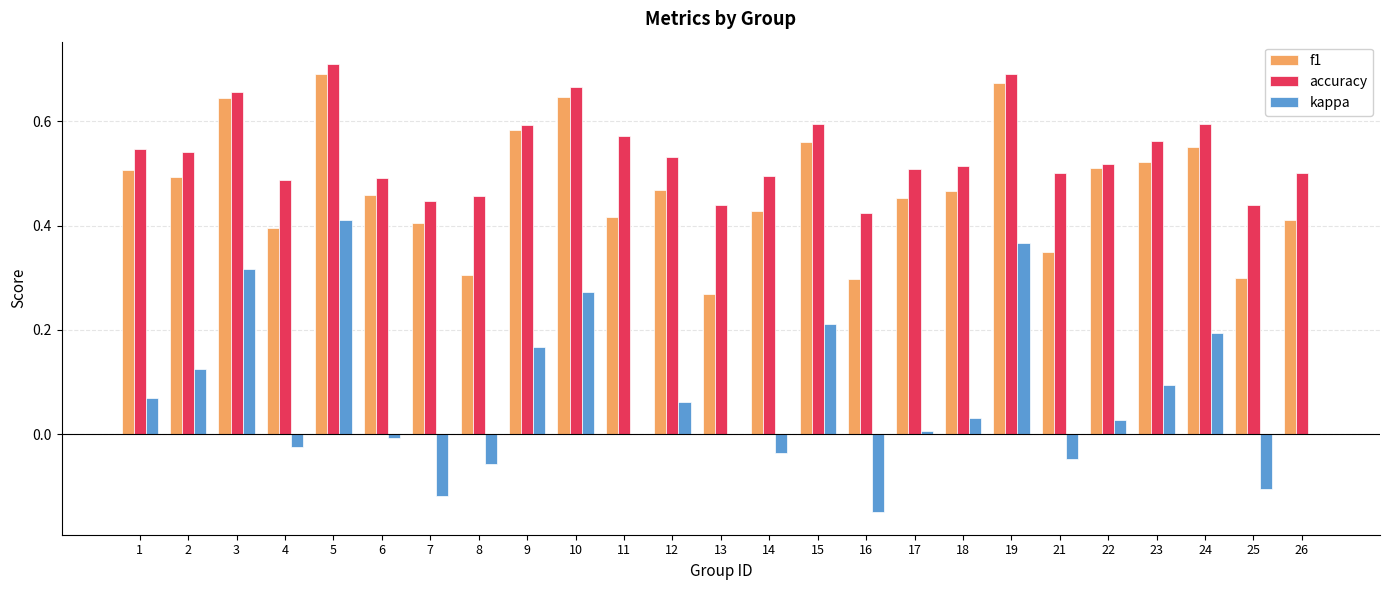

Between 7 and 10, which series saw the biggest shift?

kappa